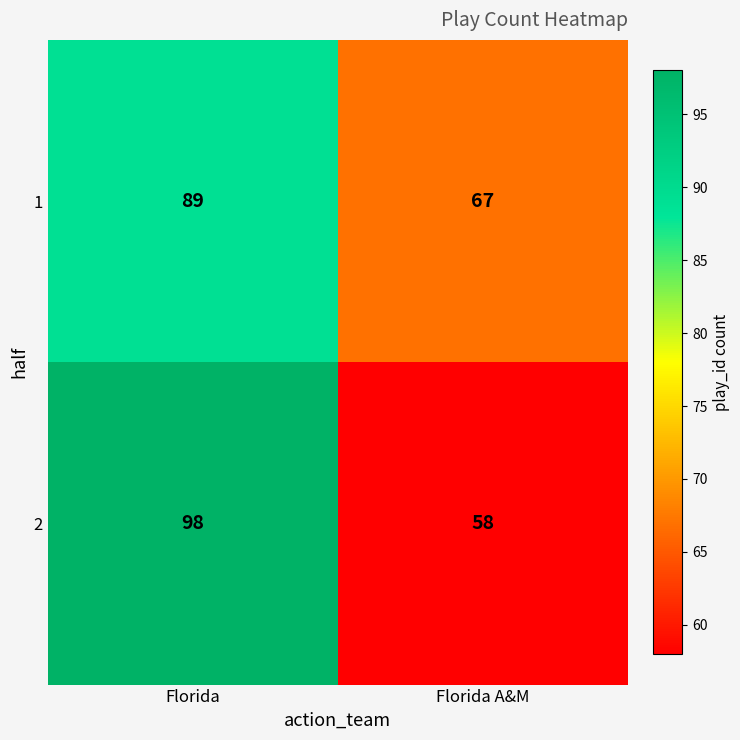

What is the sum of all 2 values?

156